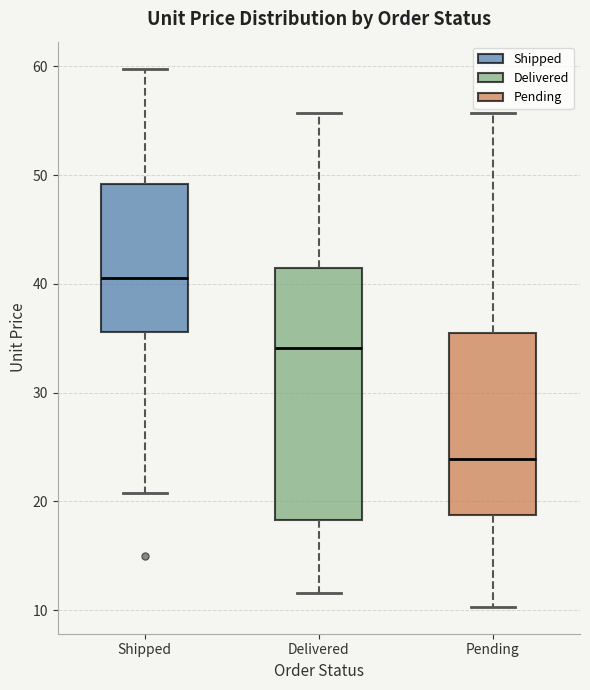

Reading left to right, transcribe this box plot: for each box, give where its median line is, the range the box spans, and where its two whiskers end, as read against the y-axis. The values are not printed on the chart, so give them approximately, as read against the axis.

Shipped: median 41, box 36 to 49, whiskers 21 to 60
Delivered: median 34, box 18 to 42, whiskers 12 to 56
Pending: median 24, box 19 to 35, whiskers 10 to 56